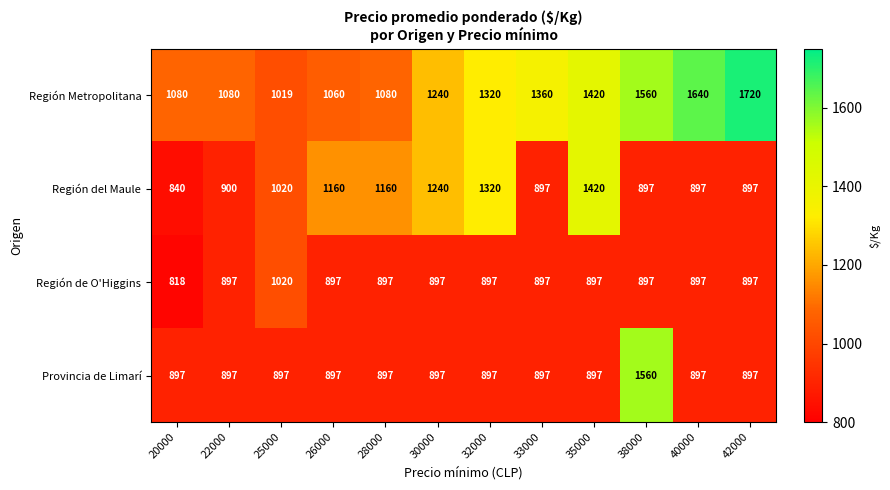

What is the spread (max minus min) of values at 35000?

523